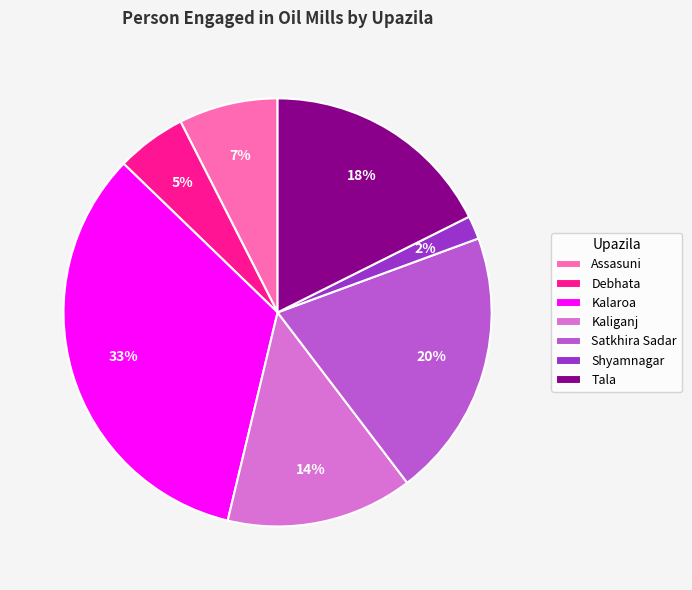

The Tala slice represents 18% of the pie. True or false?

True